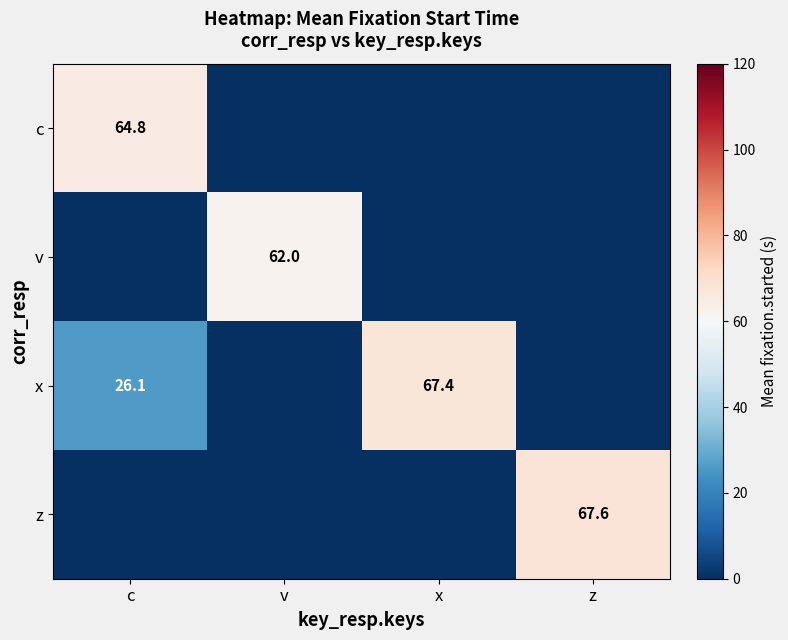

The value of v at v is 62.0. True or false?

True